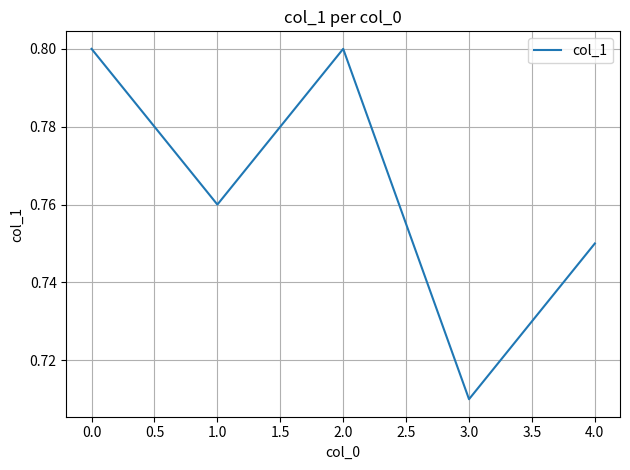

What position from the right is 1.0?

4